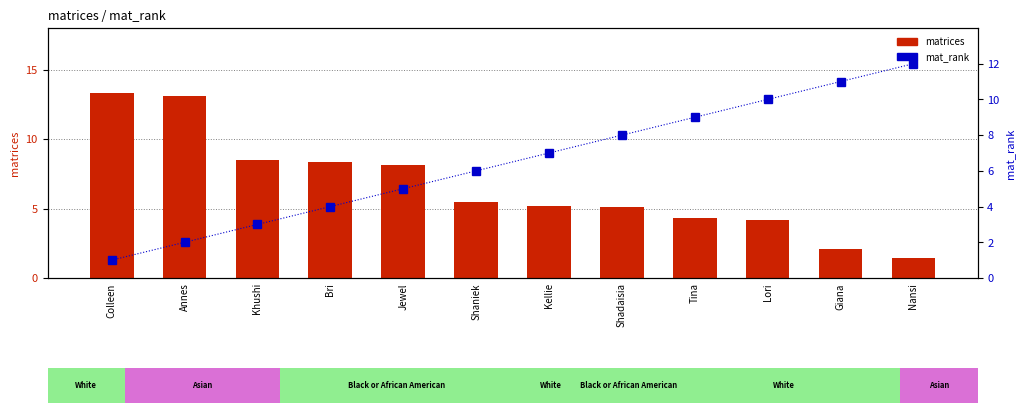

What is the difference between the highest and lowest values at Khushi?

5.5